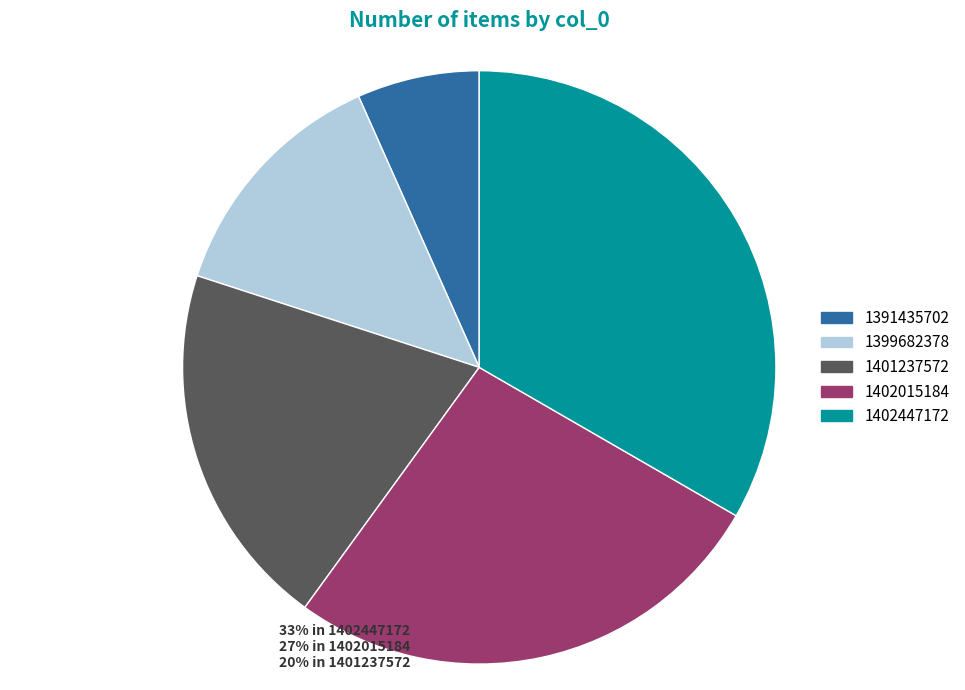

Does 1391435702 account for over 50% of the chart?

No